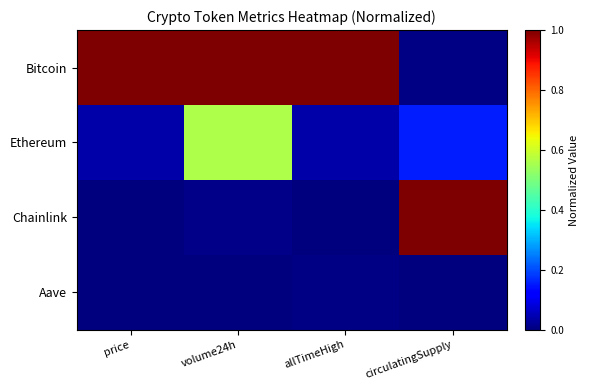

Reading right to left, extract all data points from this chart.

Bitcoin: circulatingSupply=0.0	allTimeHigh=1.0	volume24h=1.0	price=1.0
Ethereum: circulatingSupply=0.2	allTimeHigh=0.0	volume24h=0.6	price=0.0
Chainlink: circulatingSupply=1.0	allTimeHigh=0.0	volume24h=0.0	price=0.0
Aave: circulatingSupply=0.0	allTimeHigh=0.0	volume24h=0.0	price=0.0